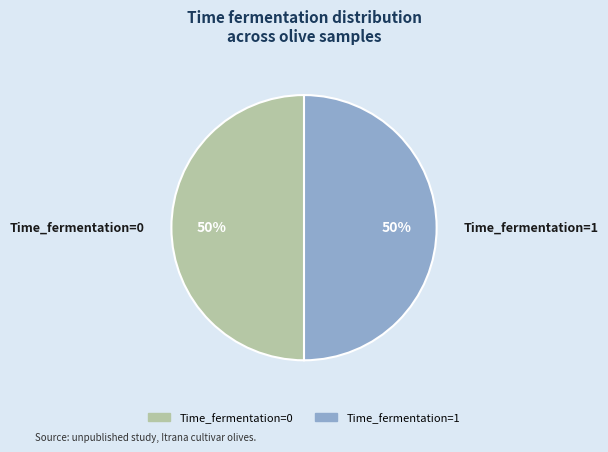

How many segments does this pie chart have?

2